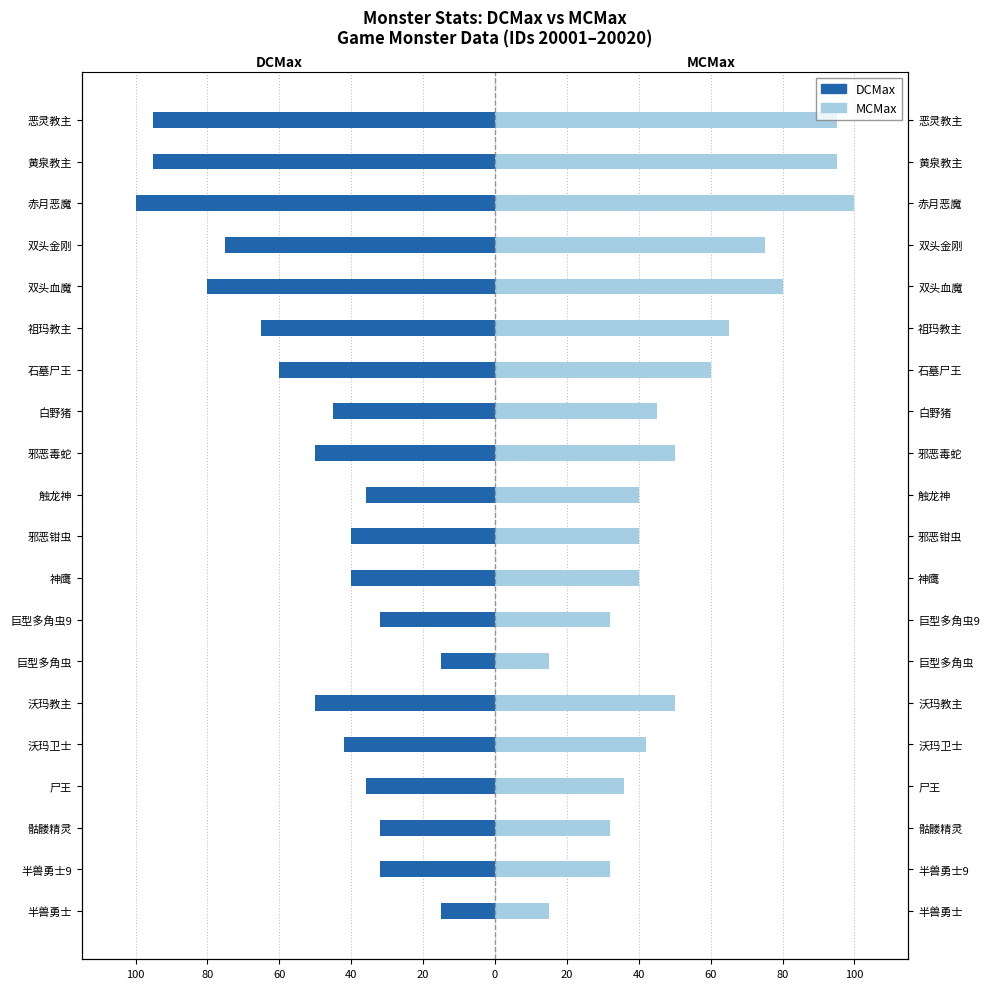

Rank the series at 骷髅精灵 from highest to lowest value.

MCMax, DCMax